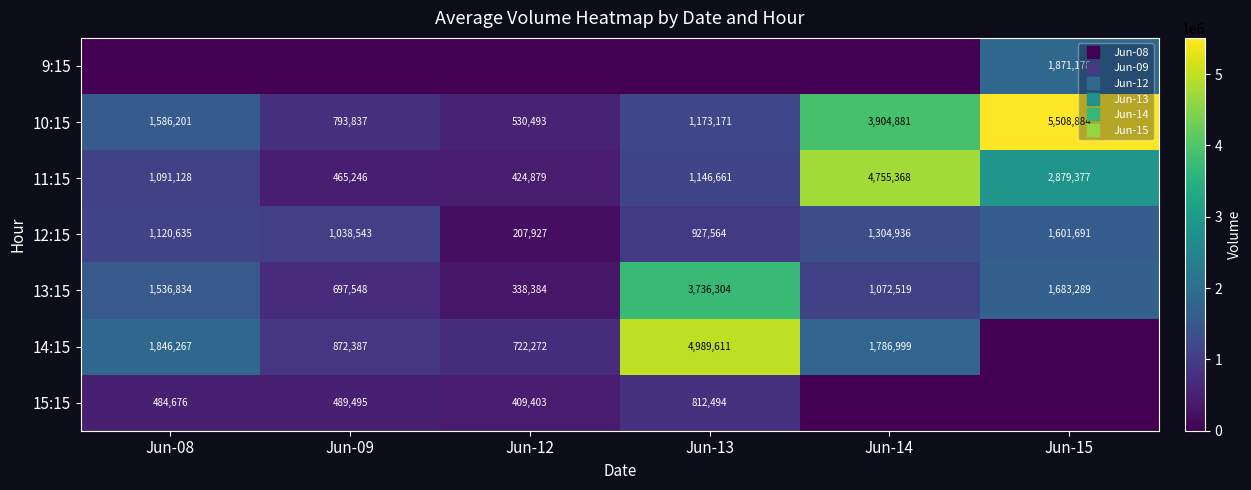

What is the spread (max minus min) of values at Jun-09?

1038543